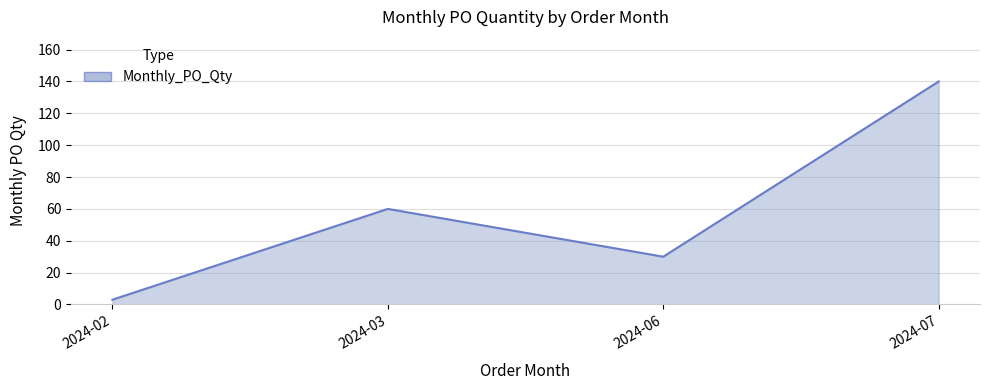

How many lines are shown in the chart?

1